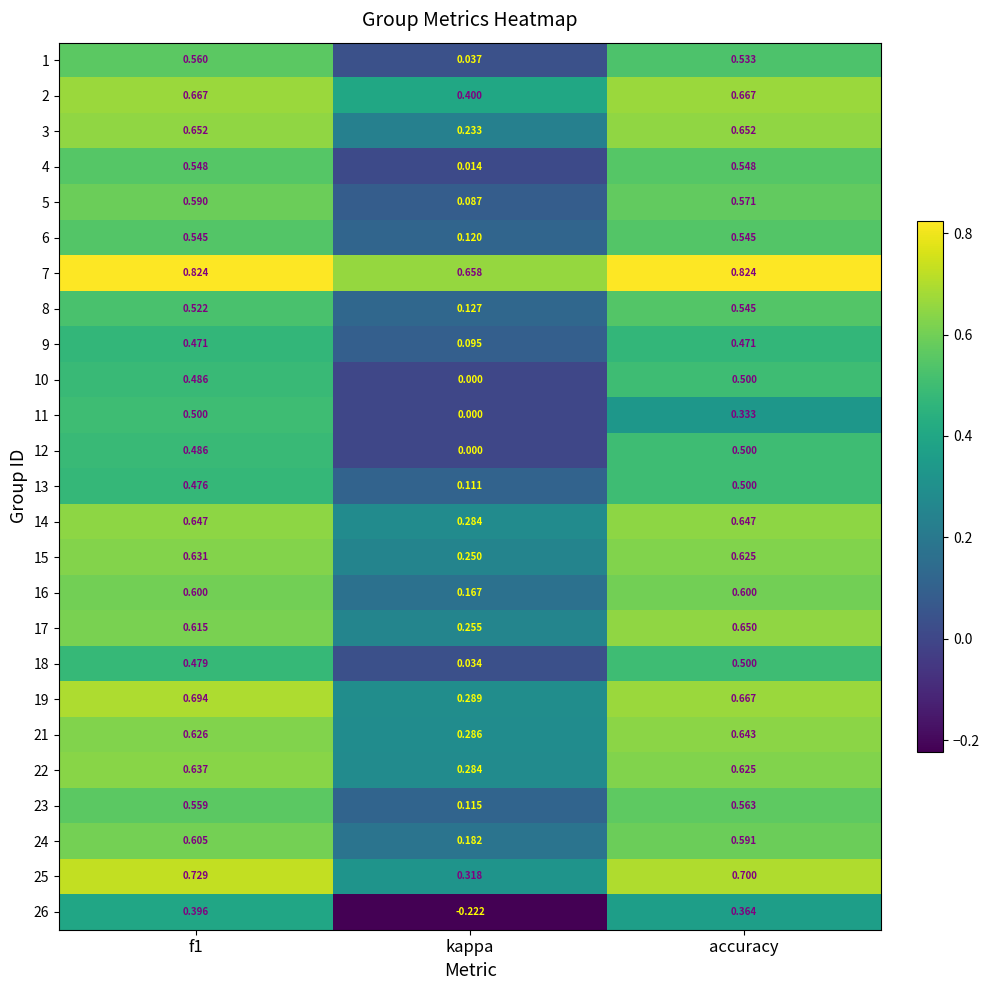

At how many categories does at least one series exceed 0?

3